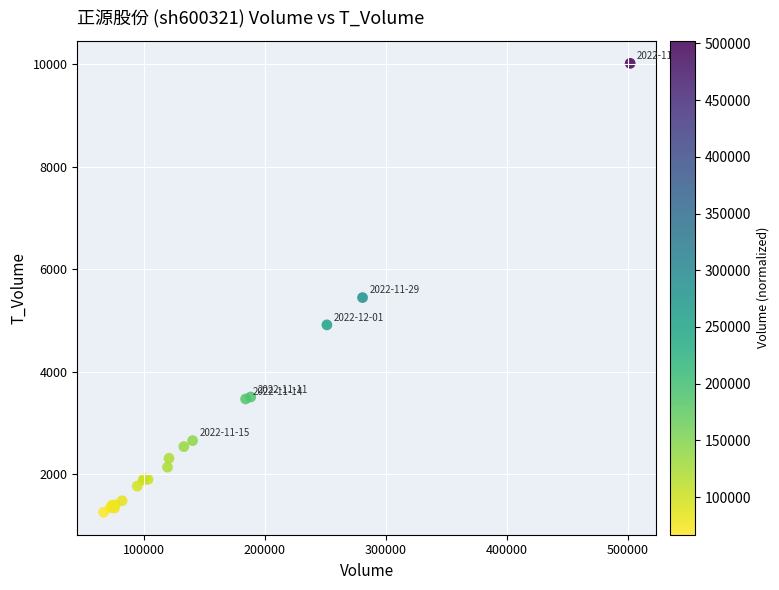

What Y value in the scatter plot is closest to 5637?

5446